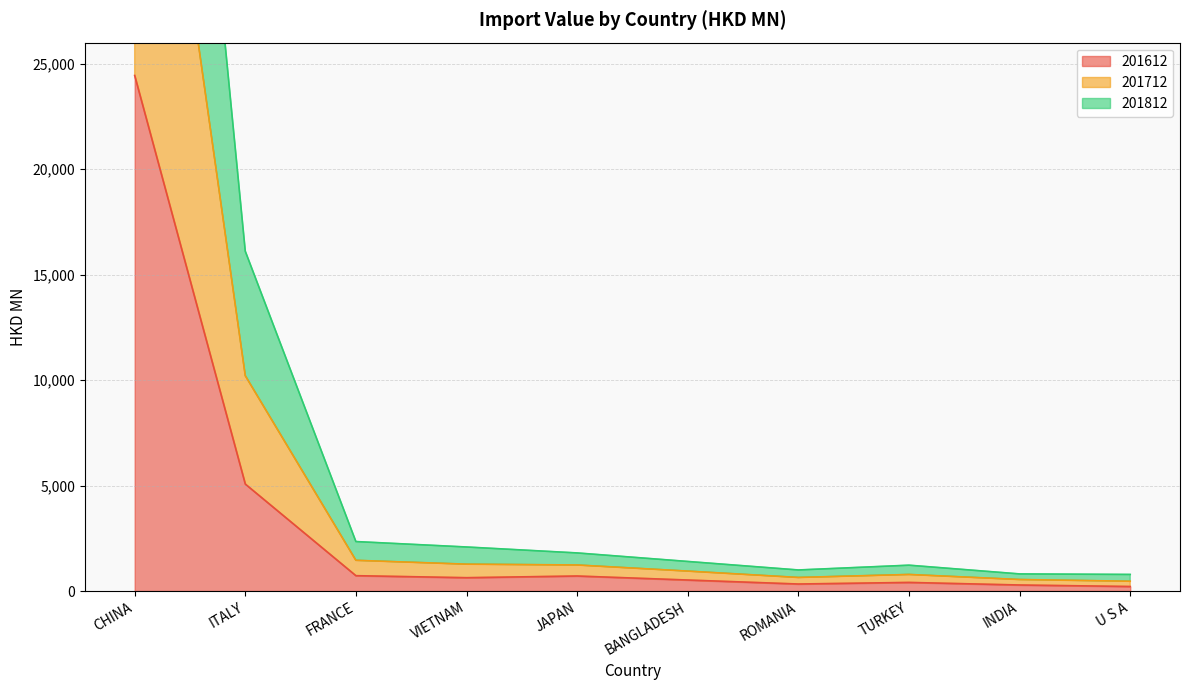

The value of 201612 at JAPAN is 712.6. True or false?

True